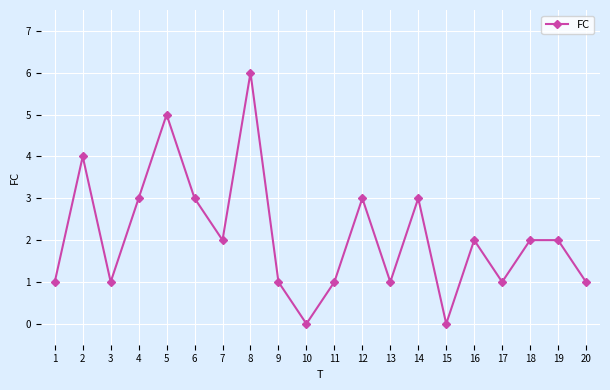

What is the difference between the maximum and minimum values?

6